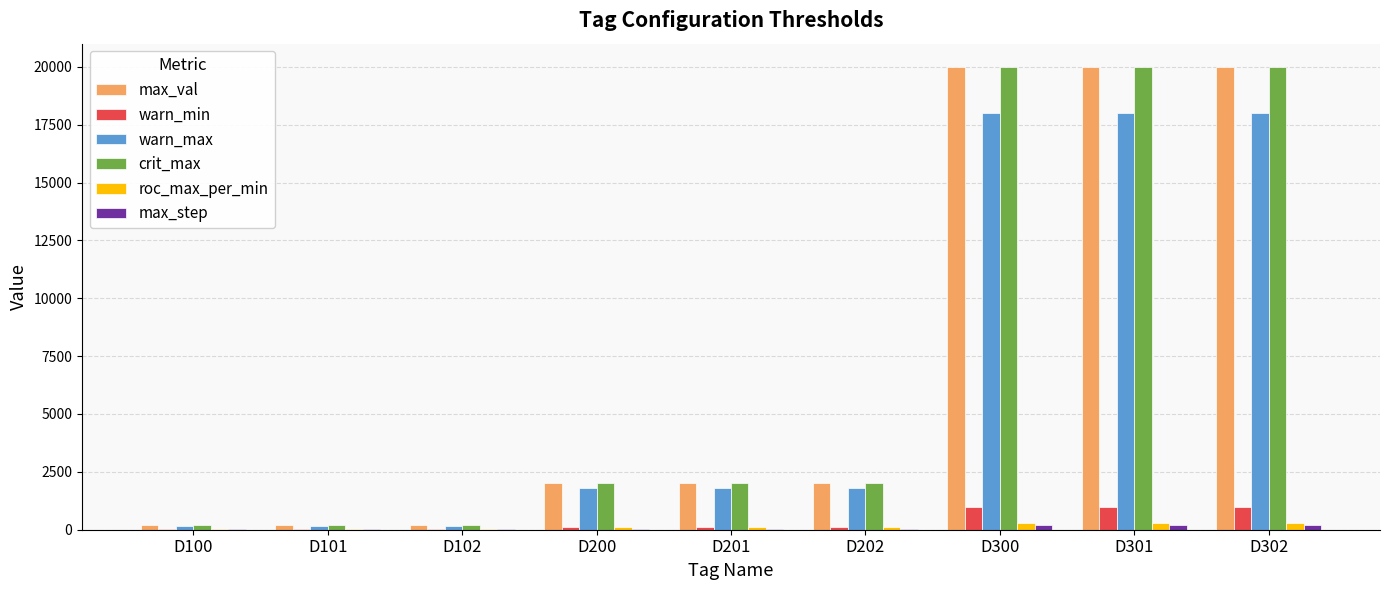

What is the sum of all roc_max_per_min values?

1410